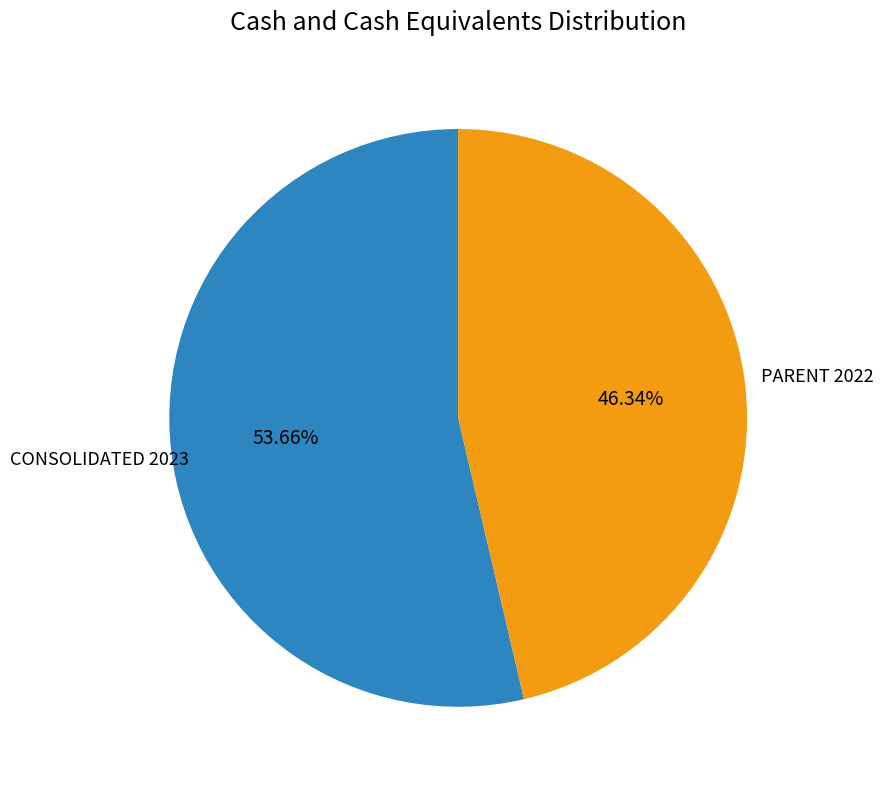

What is the ratio of the value at CONSOLIDATED 2023 to the value at PARENT 2022?

1.2